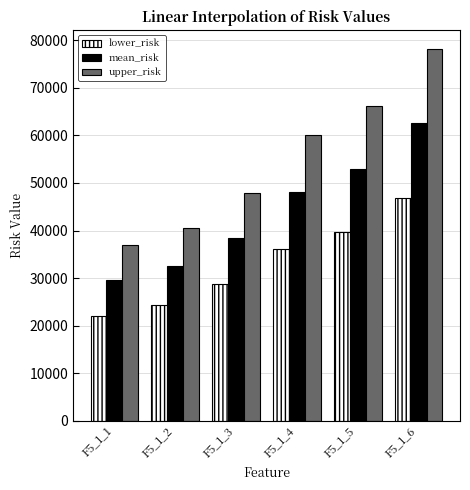

What is the value of the lower_risk bar at the 1st from the left?

22129.2